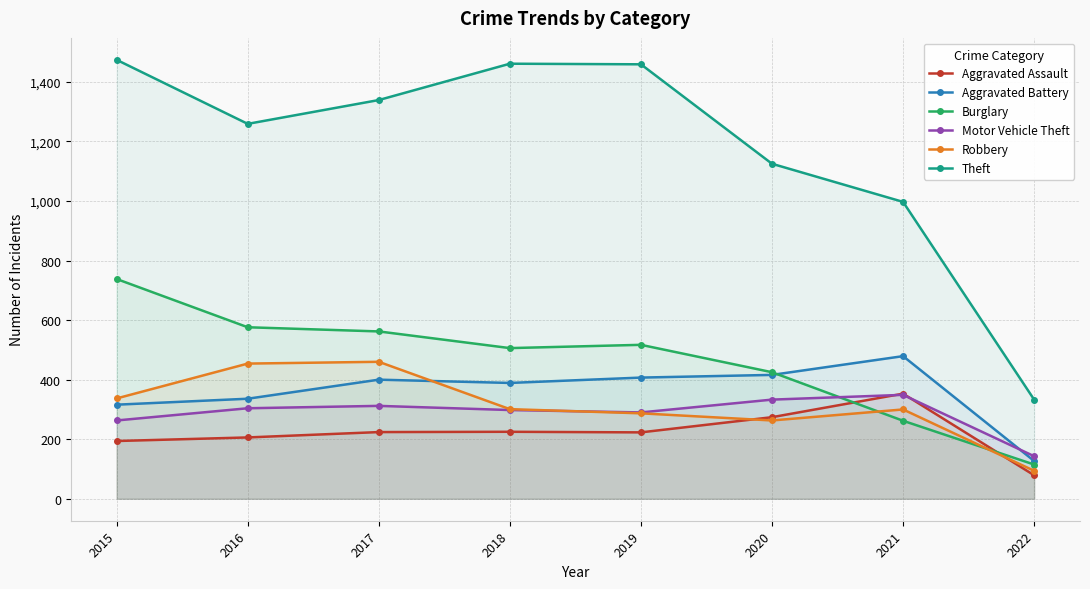

What is the value of the Motor Vehicle Theft point at the 7th from the left?

349